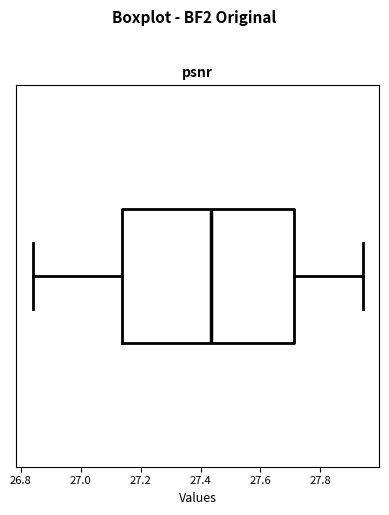

Transcribe this box plot: give where the median line is, the range the box spans, and where the two whiskers end, as read against the x-axis. The values are not printed on the chart, so give them approximately, as read against the axis.

median 27.44, box 27.14 to 27.72, whiskers 26.84 to 27.94